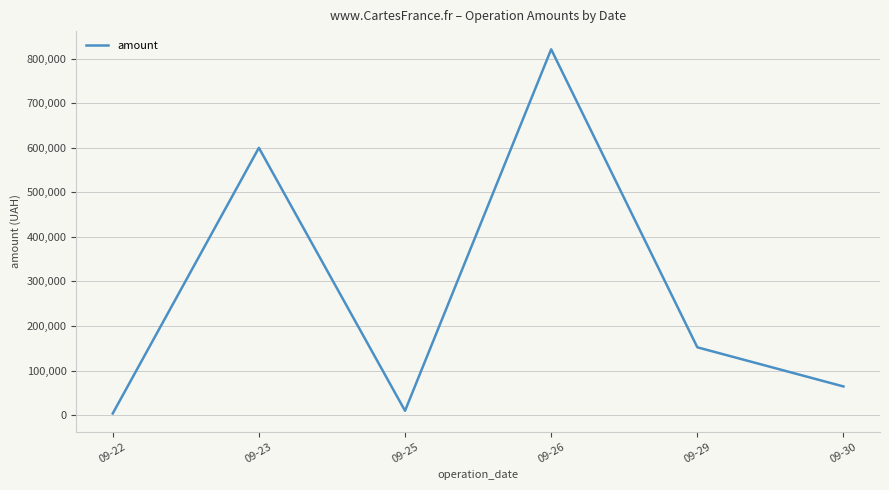

At which label is the value closest to 412358?

09-23